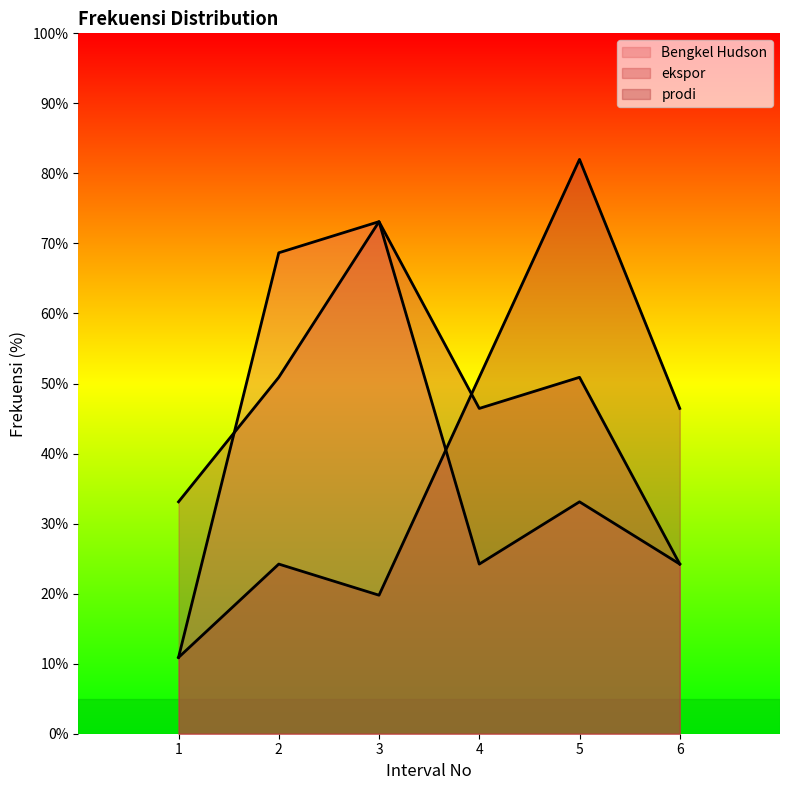

The value of prodi at 6 is 46.4. True or false?

True